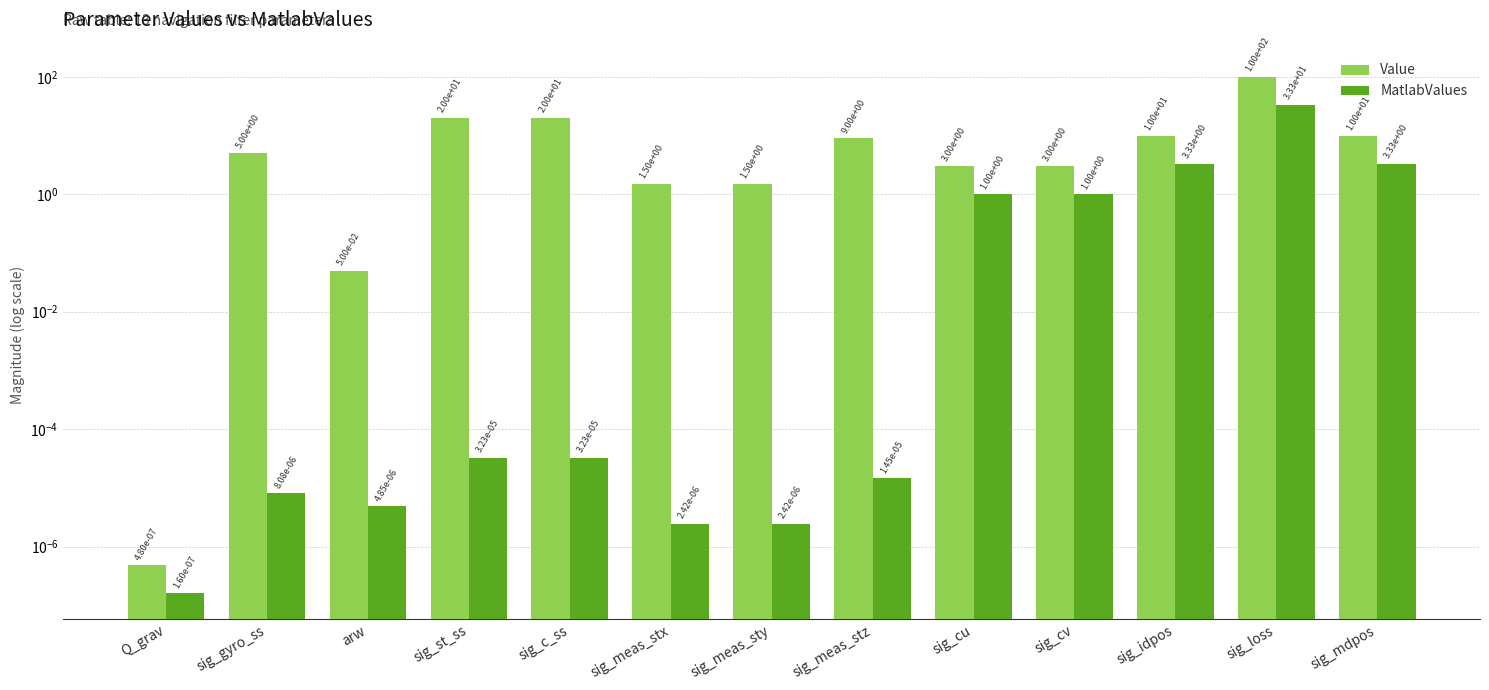

Which category has the lowest value in the Value series?

Q_grav